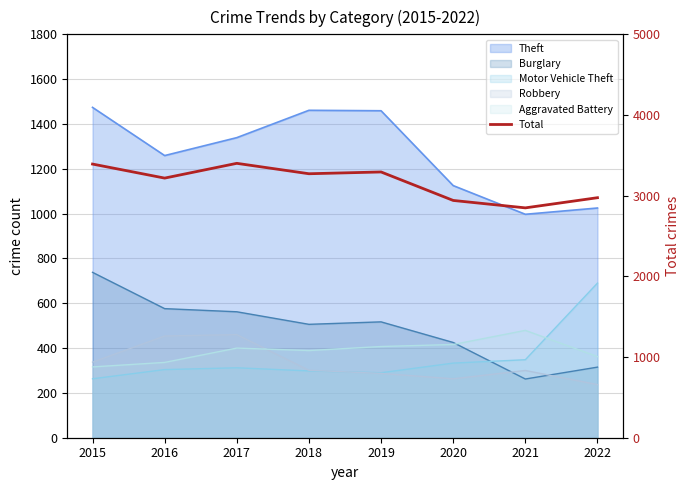

The value at 2015 is 1638. True or false?

False